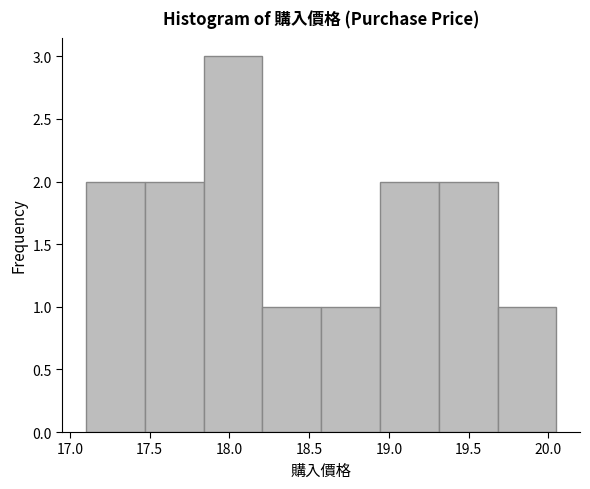

Reading left to right, list every bar in this chart as the range it spans on the x-axis followed by its height. Neither the bar edges nor the heights are printed on the chart, so give them approximately, as read against the axes.

17.10 to 17.45: 2
17.45 to 17.85: 2
17.85 to 18.20: 3
18.20 to 18.60: 1
18.60 to 18.95: 1
18.95 to 19.30: 2
19.30 to 19.70: 2
19.70 to 20.05: 1